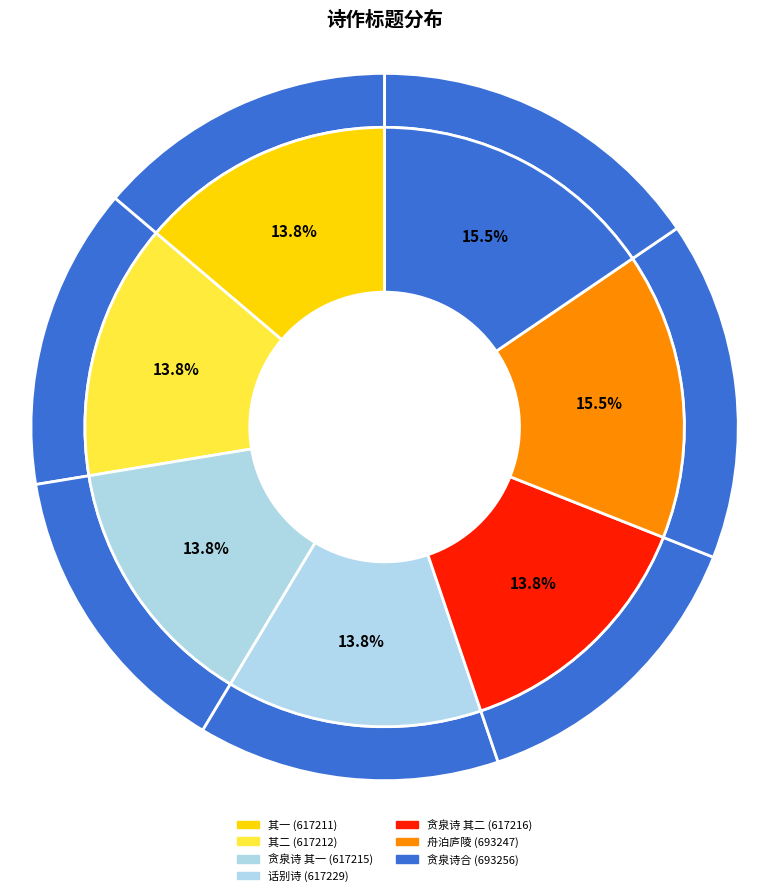

What percentage is NOT represented by 秋夜署中与兄汝载话别诗以赠之步其留别诗韵?

86.2%